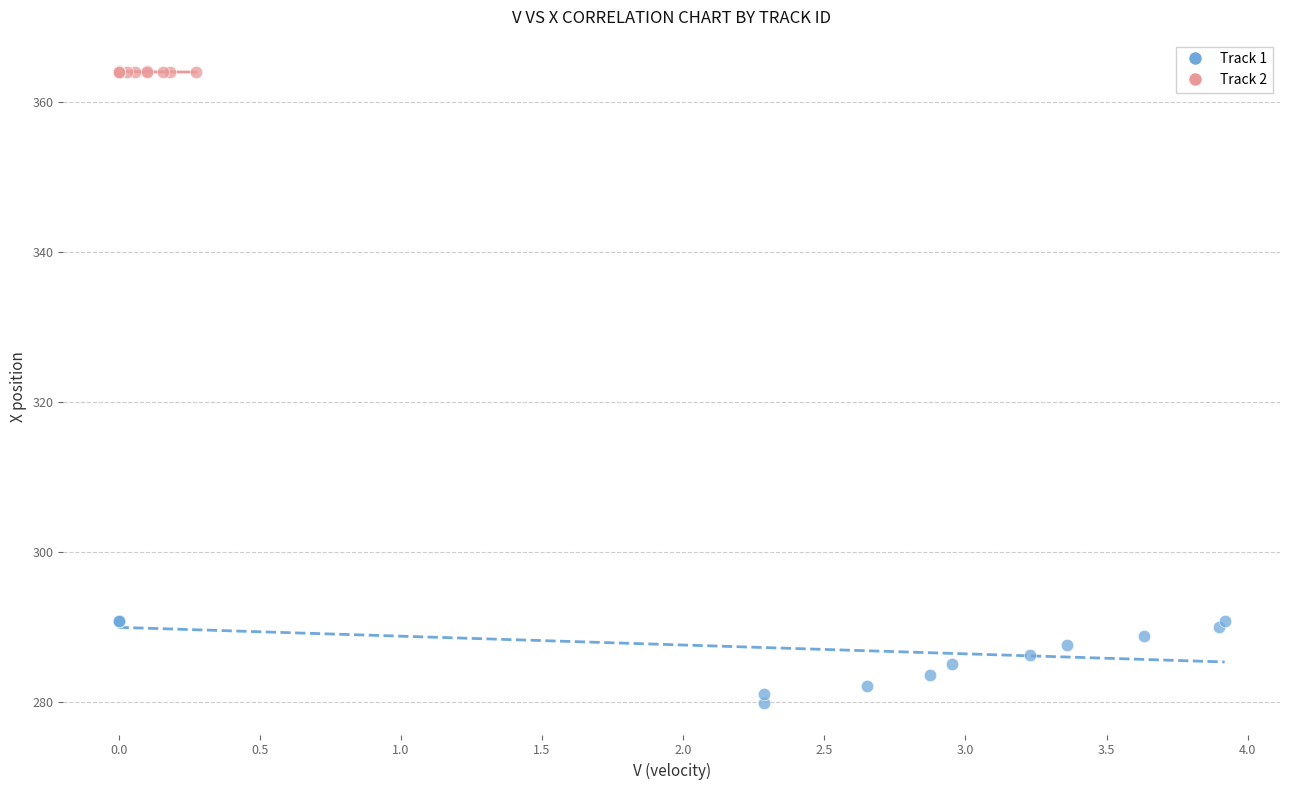

What are all the series names shown in the legend?

Track 1, Track 2